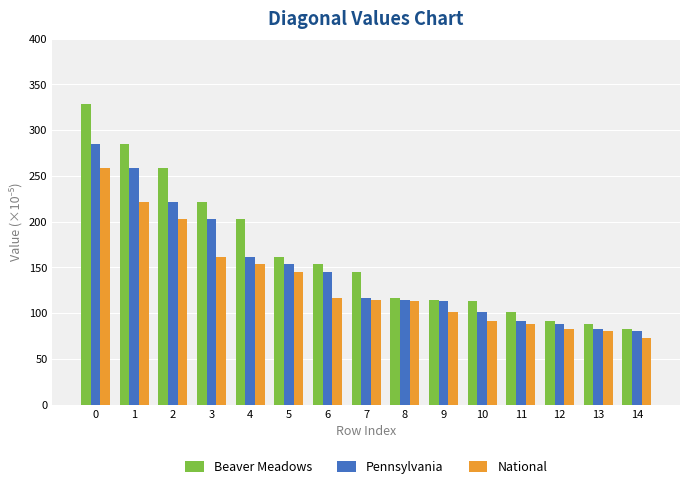

What is the total value across all series at 0?

872.3